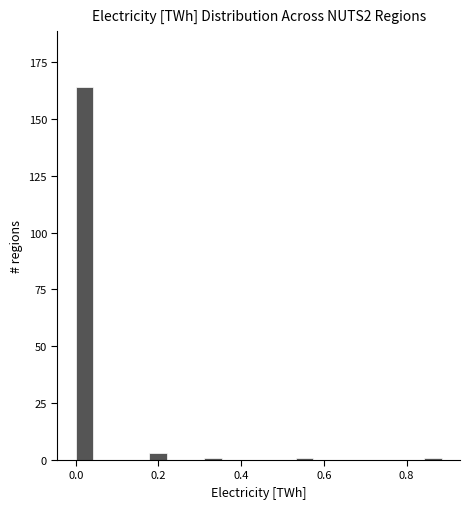

Read against the x-axis, roughly where is the centre of the tallest bar?

0.02